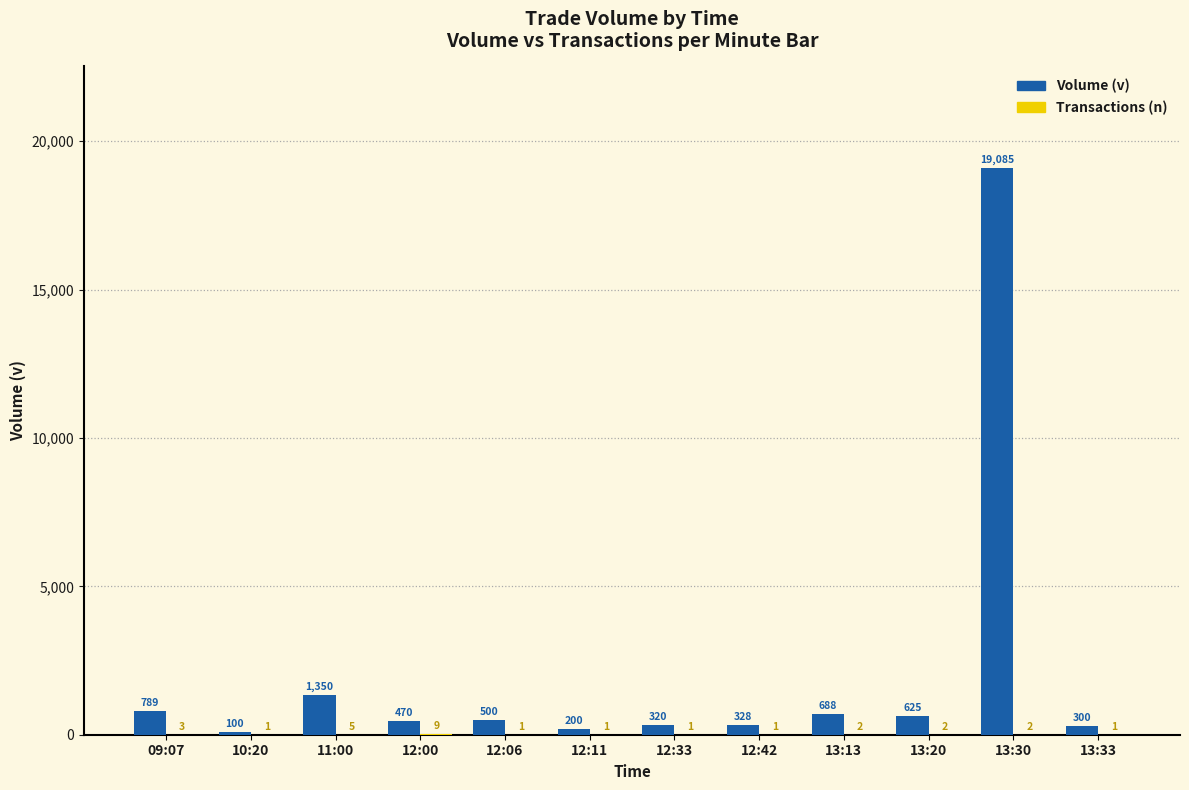

At which label is Volume (v) closest to 9592?

11:00